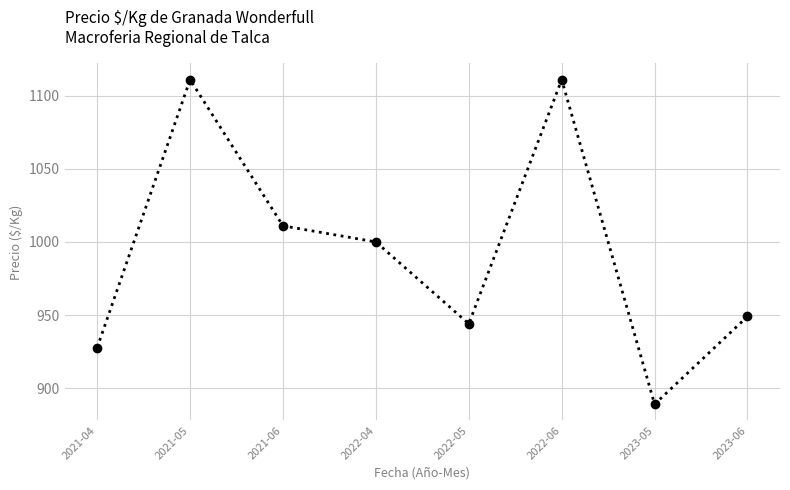

What is the greatest value displayed?

1111.0